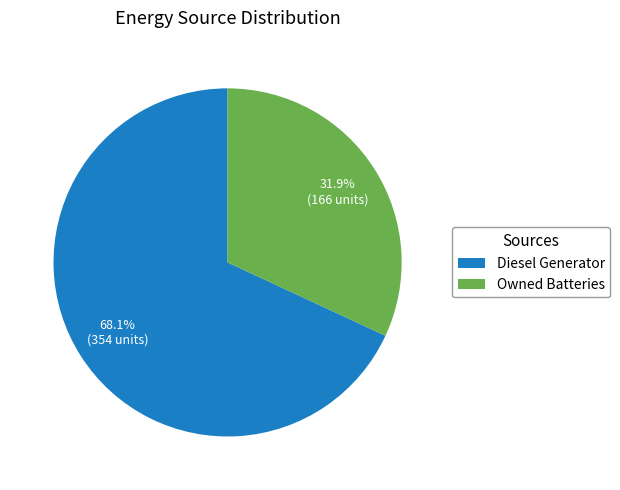

Is there any slice that represents more than half of the pie?

Yes